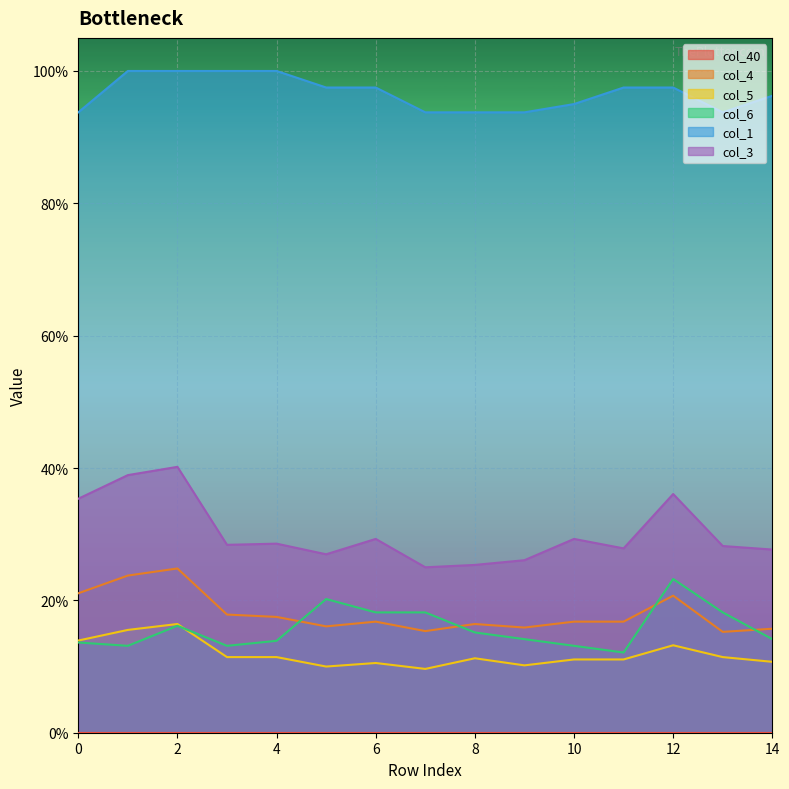

In col_6, how many points are lower than both neighbors (excluding endpoints)?

3